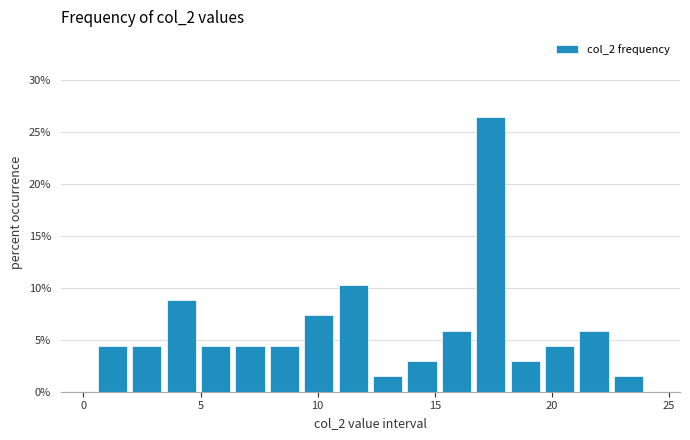

Read against the x-axis, roughly where is the centre of the tallest bar?

17.5